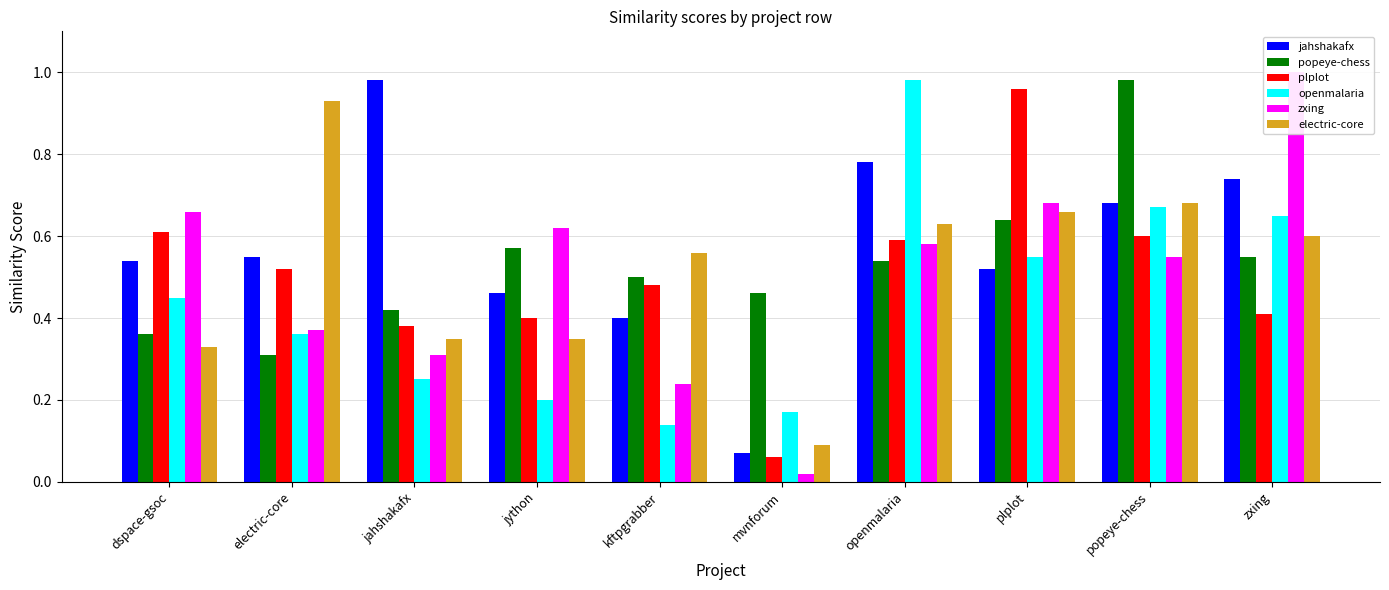

Are the bars grouped side by side (vs. stacked)?

Yes